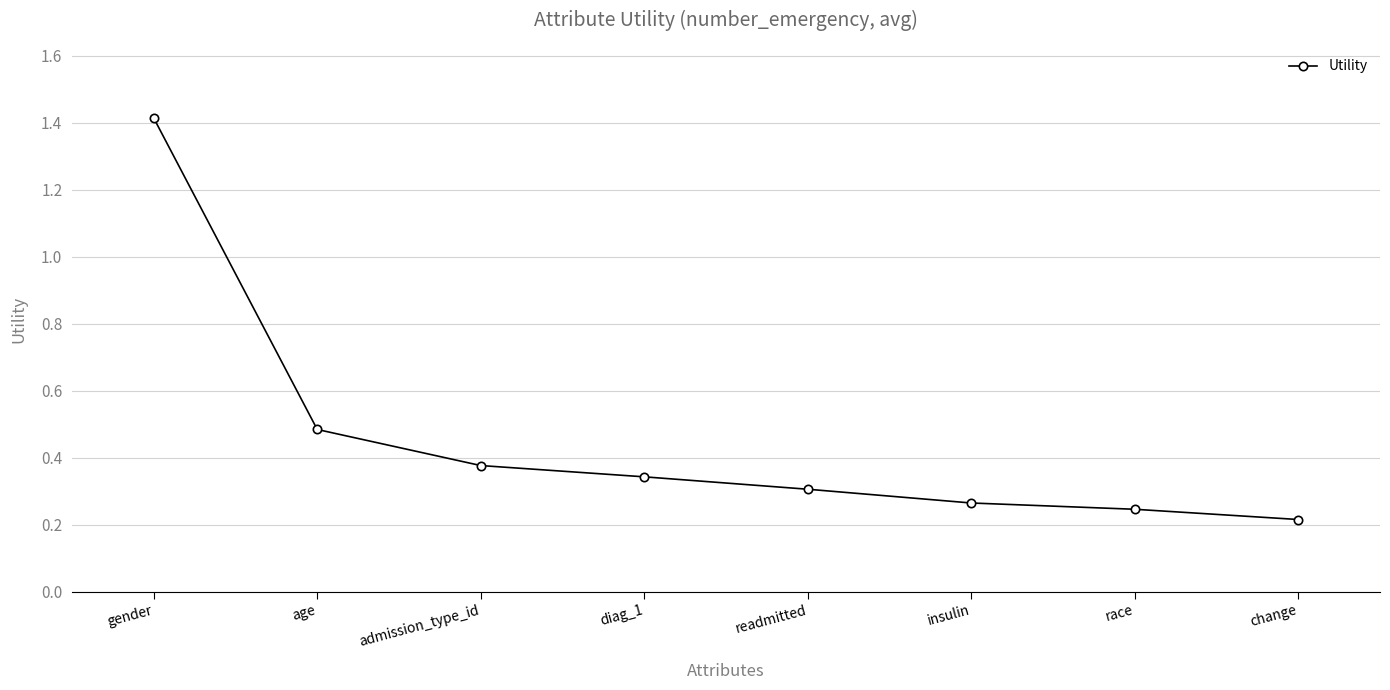

Which label corresponds to the largest value in the chart?

gender